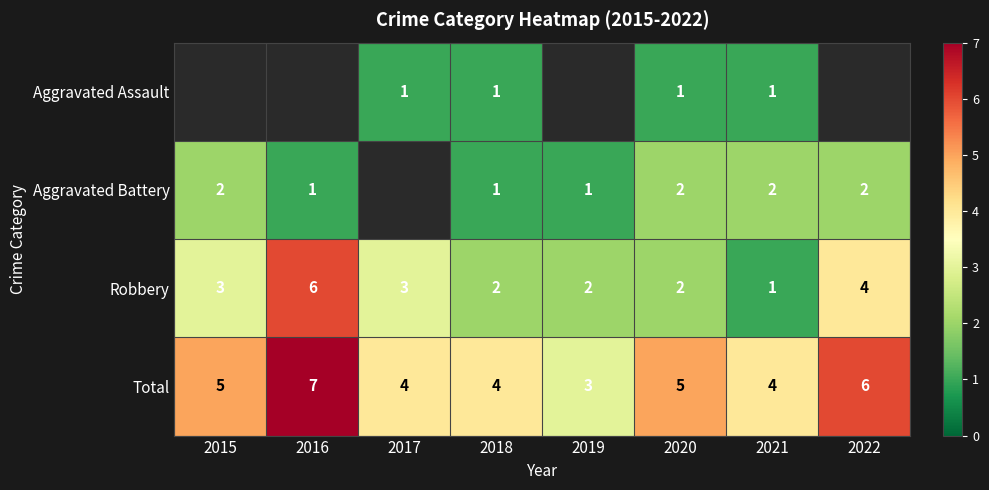

Which category has the highest value in the Total series?

2016